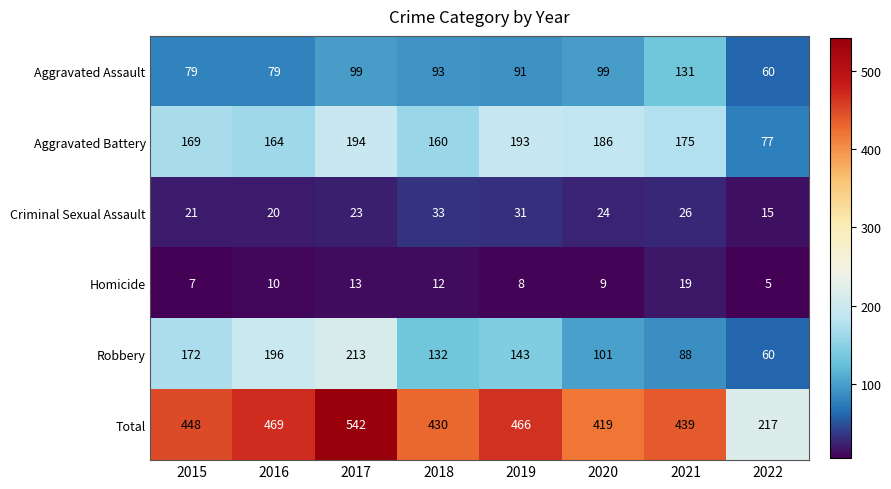

What is the difference between the Aggravated Battery values at 2022 and 2020?

109